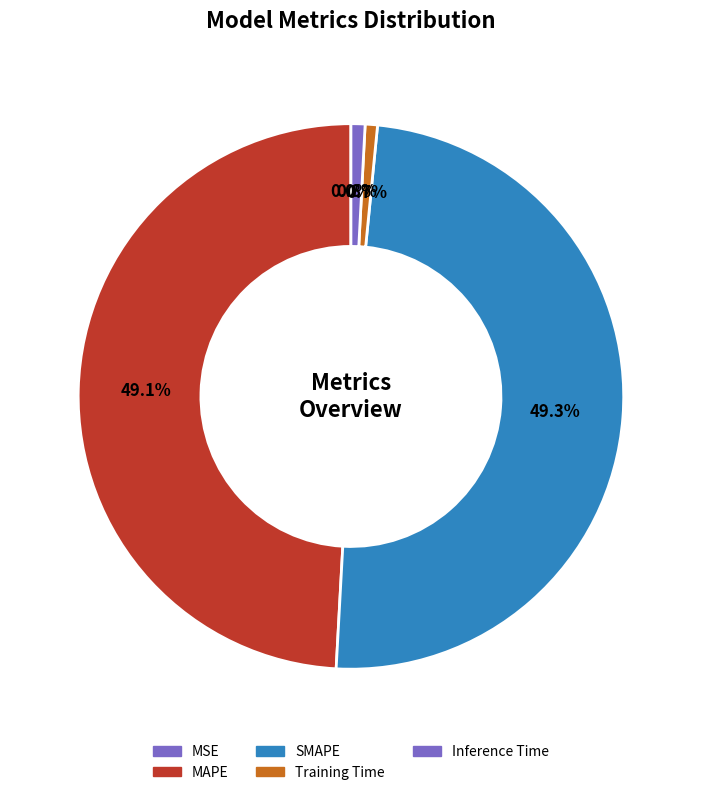

Is there any slice that represents more than half of the pie?

No